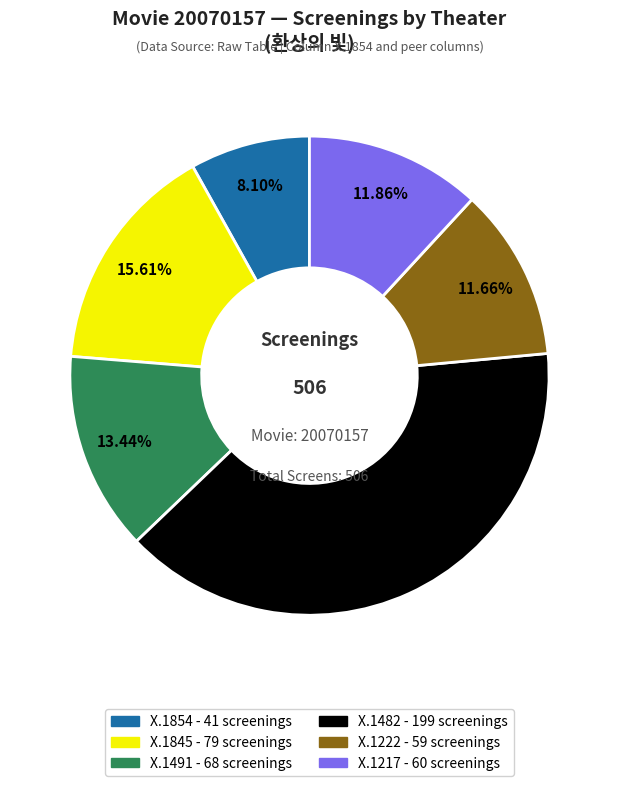

Is there any slice that represents more than half of the pie?

No